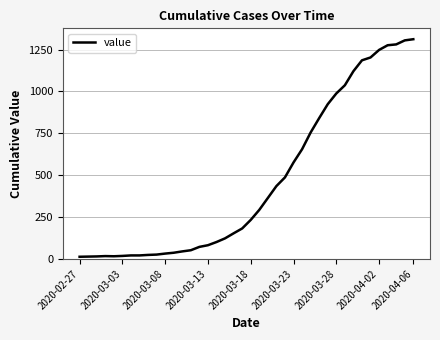

What is the difference between the maximum and minimum values?

1299